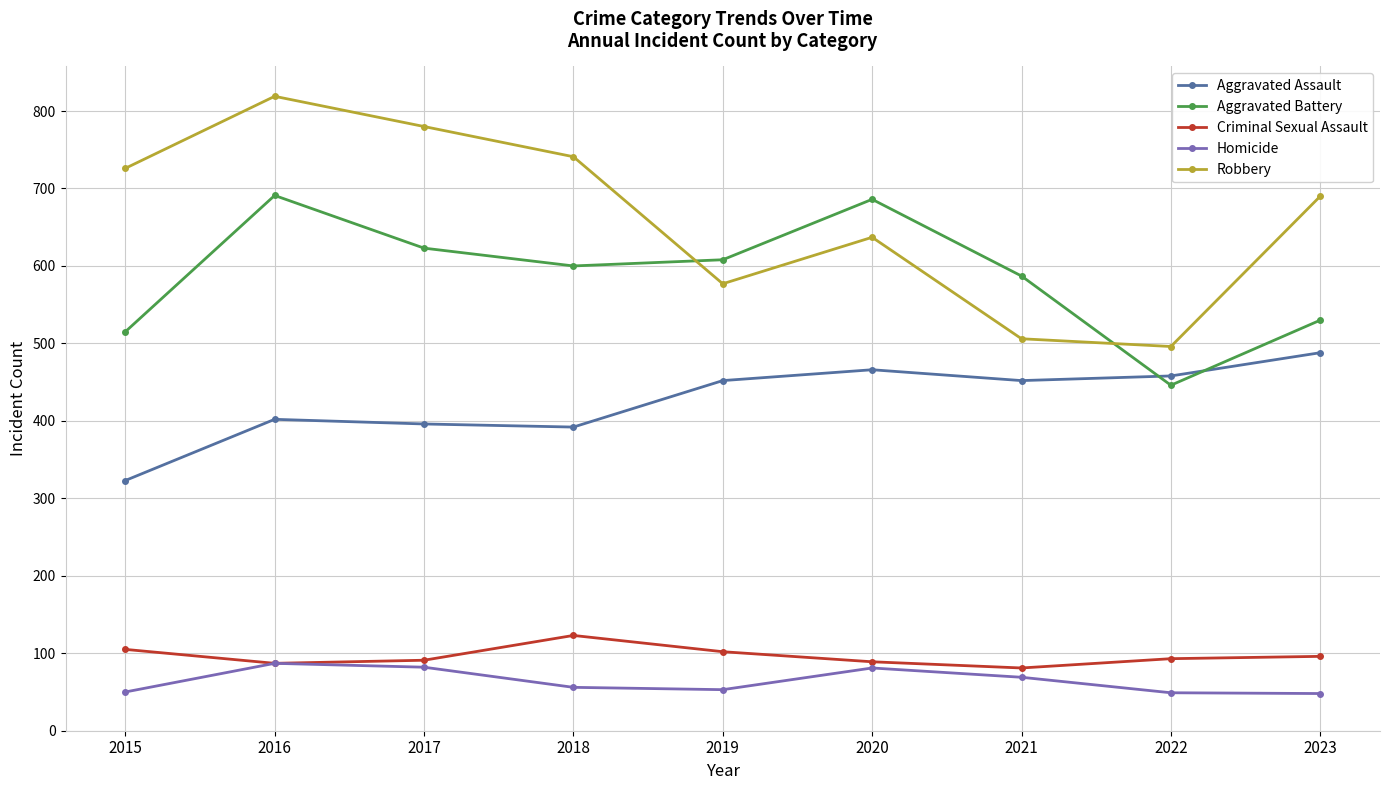

At which label is Robbery closest to 657?

2020